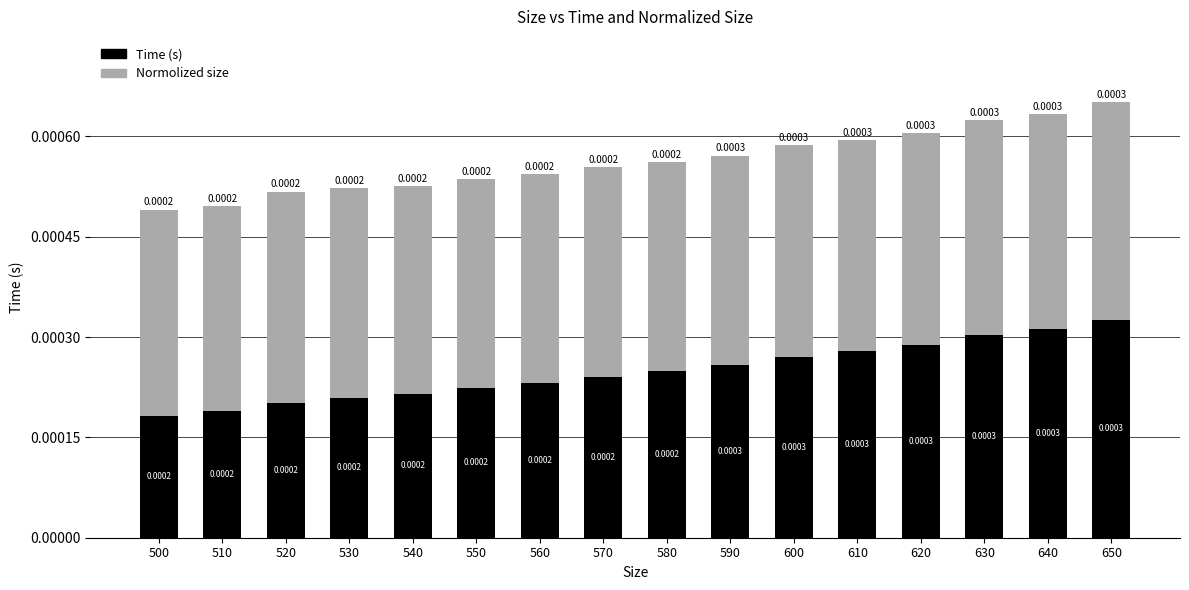

Which series changed the most between 500 and 530?

Time (s)